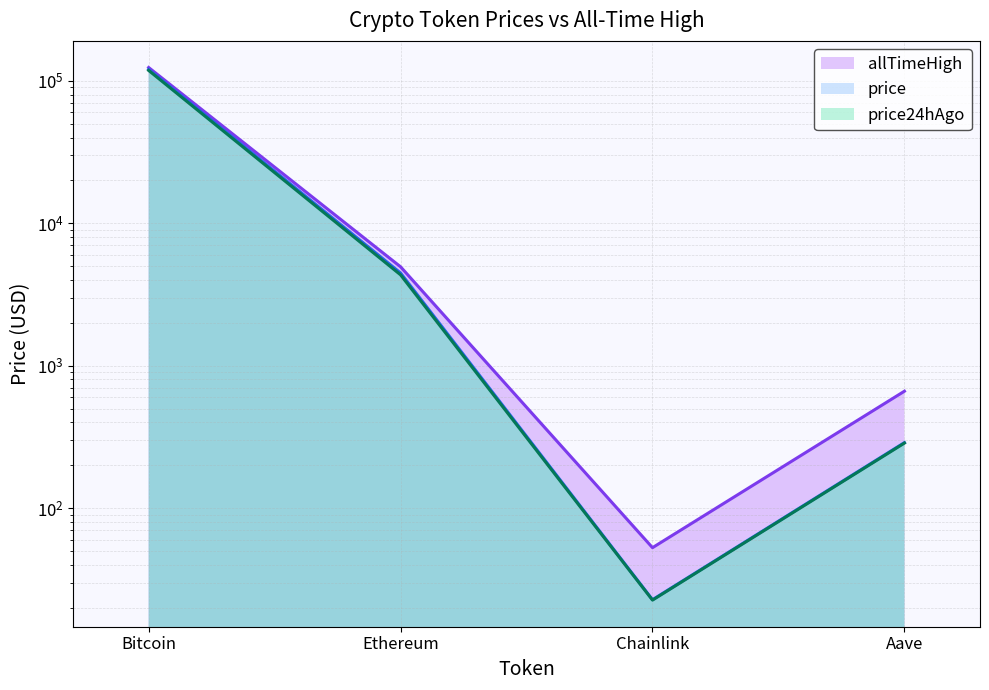

Does the chart display data point markers on the line(s)?

No